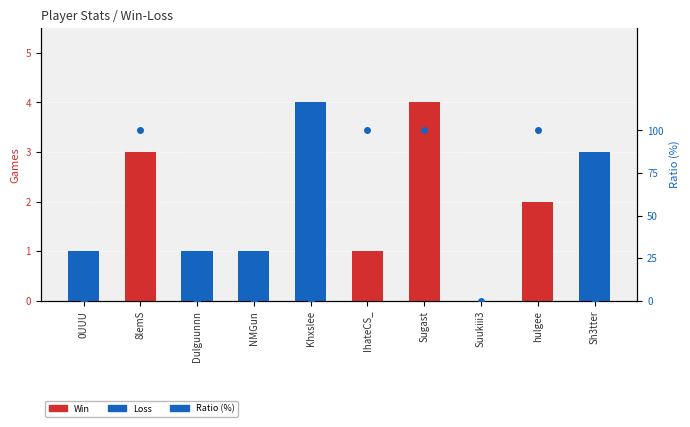

What are all the series names shown in the legend?

Win, Loss, Ratio (%)